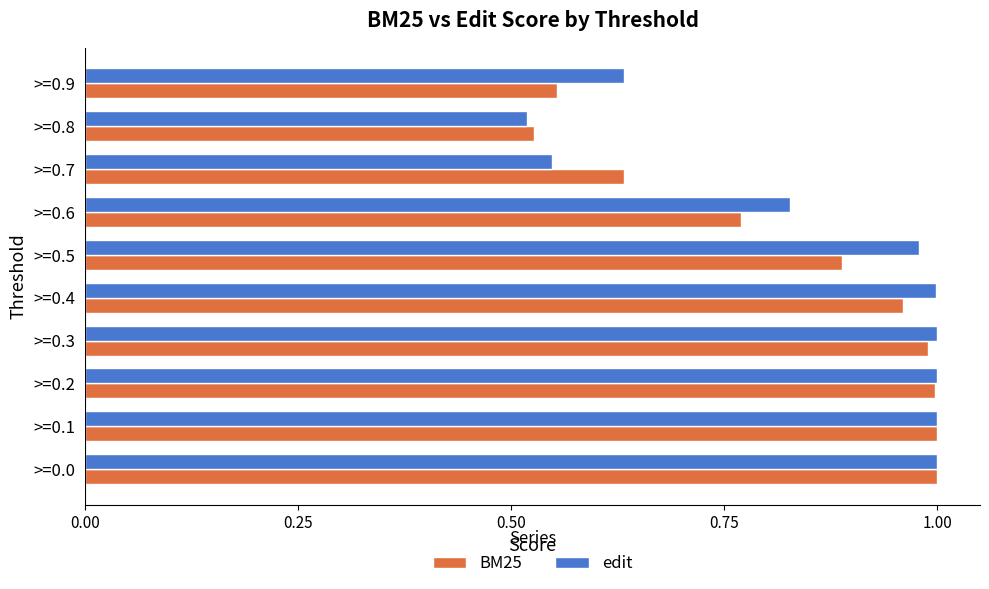

How many data points does each series have?

10